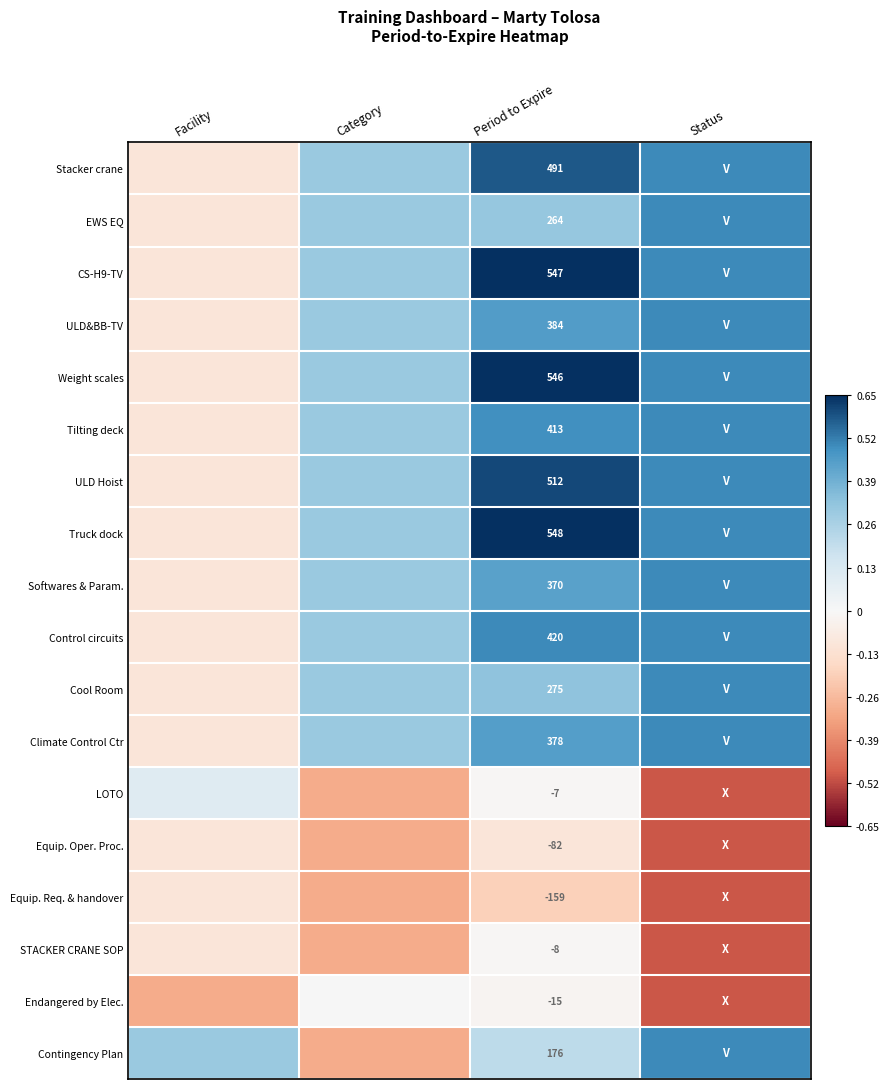

Between Facility and Status, which is larger?

Status